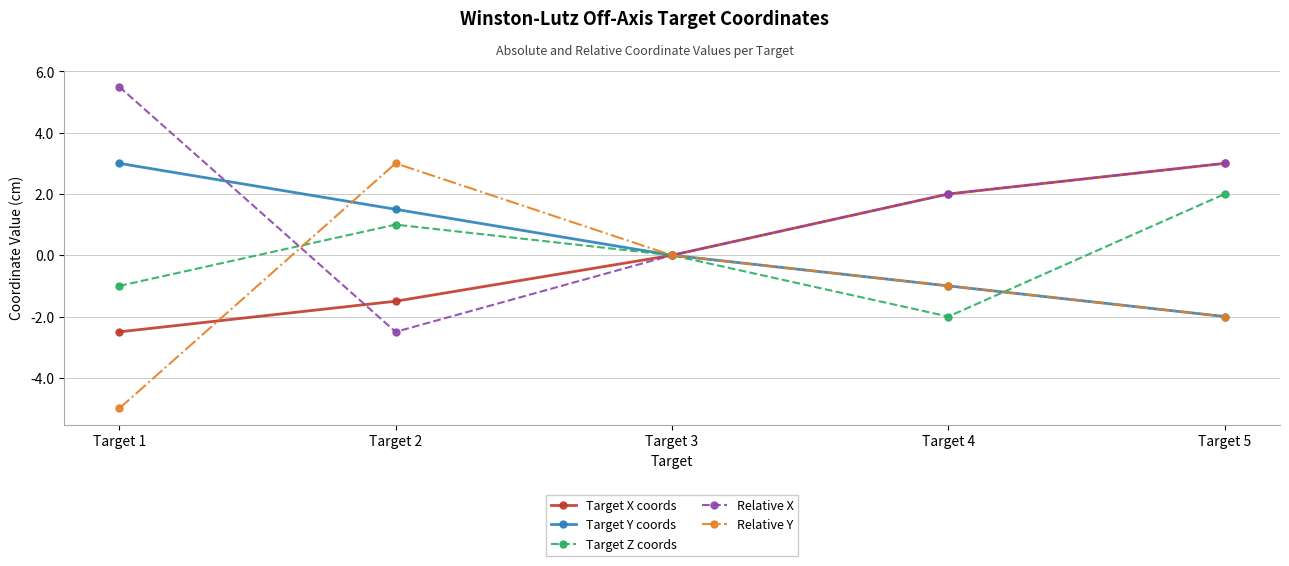

Reading right to left, what are all the values shown in this chart?

Target X coords: Target 5=3.0	Target 4=2.0	Target 3=0.0	Target 2=-1.5	Target 1=-2.5
Target Y coords: Target 5=-2.0	Target 4=-1.0	Target 3=0.0	Target 2=1.5	Target 1=3.0
Target Z coords: Target 5=2.0	Target 4=-2.0	Target 3=0.0	Target 2=1.0	Target 1=-1.0
Relative X: Target 5=3.0	Target 4=2.0	Target 3=0.0	Target 2=-2.5	Target 1=5.5
Relative Y: Target 5=-2.0	Target 4=-1.0	Target 3=0.0	Target 2=3.0	Target 1=-5.0